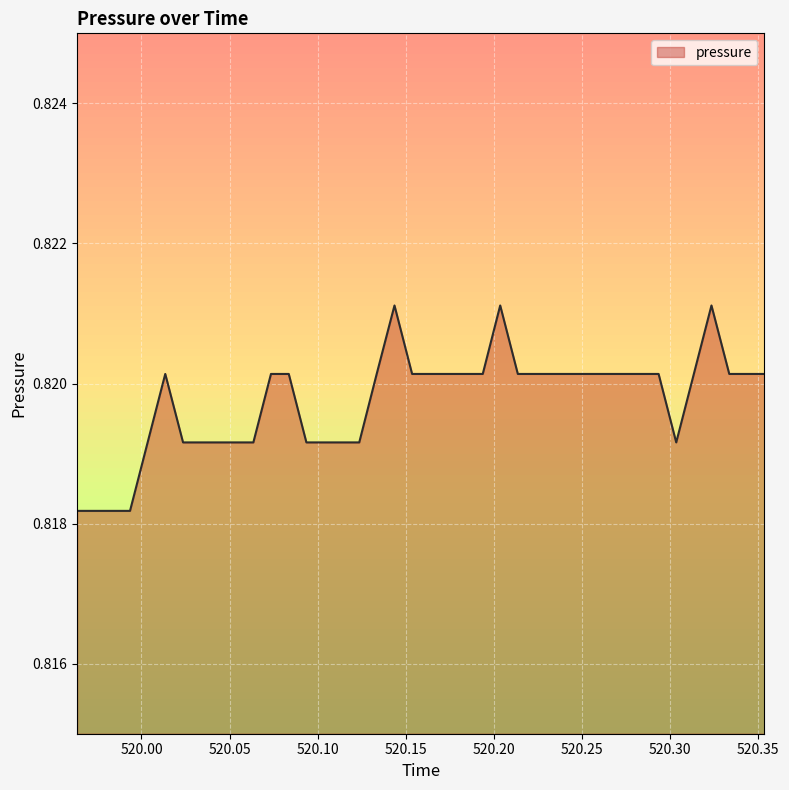

Which category has the lowest value across all series?

519.9635